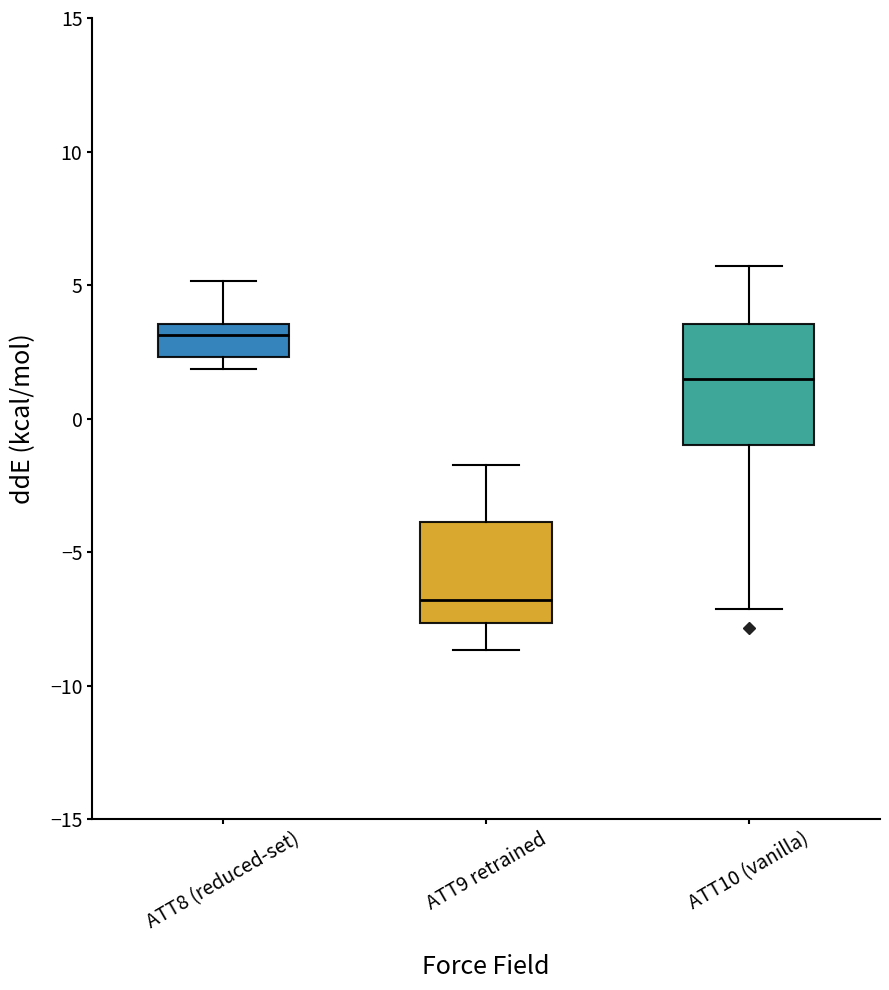

Reading left to right, read every box against the y-axis: the position of its median line, the range the box covers, and the ends of its whiskers. The values are not printed on the chart, so give them approximately, as read against the axis.

ATT8 (reduced-set): median 3.0, box 2.5 to 3.5, whiskers 2.0 to 5.0
ATT9 retrained: median -7.0, box -7.5 to -4.0, whiskers -8.5 to -2.0
ATT10 (vanilla): median 1.5, box -1.0 to 3.5, whiskers -7.0 to 5.5